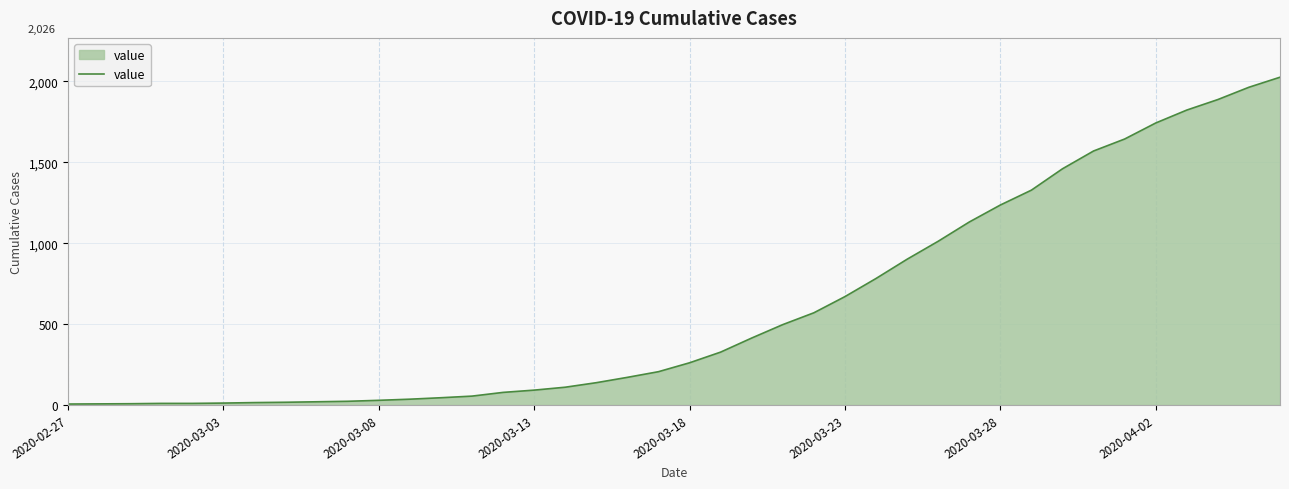

What is the difference between the maximum and minimum values?

2020